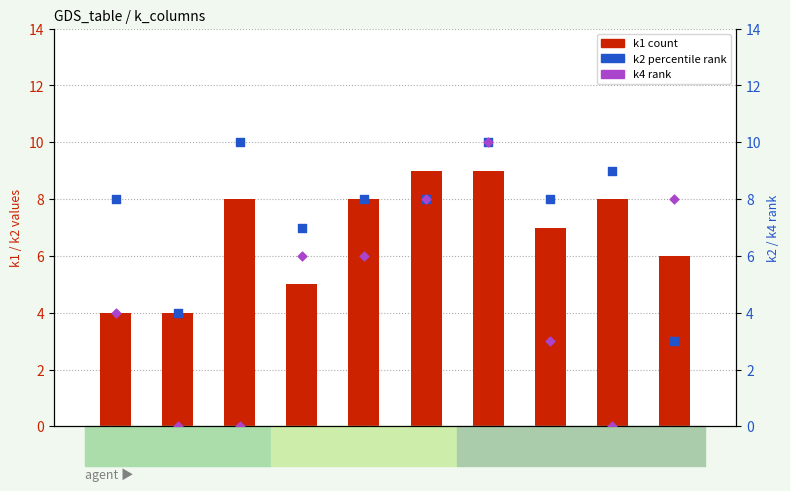

Which series reaches the maximum Y coordinate?

k2 (percentile rank)